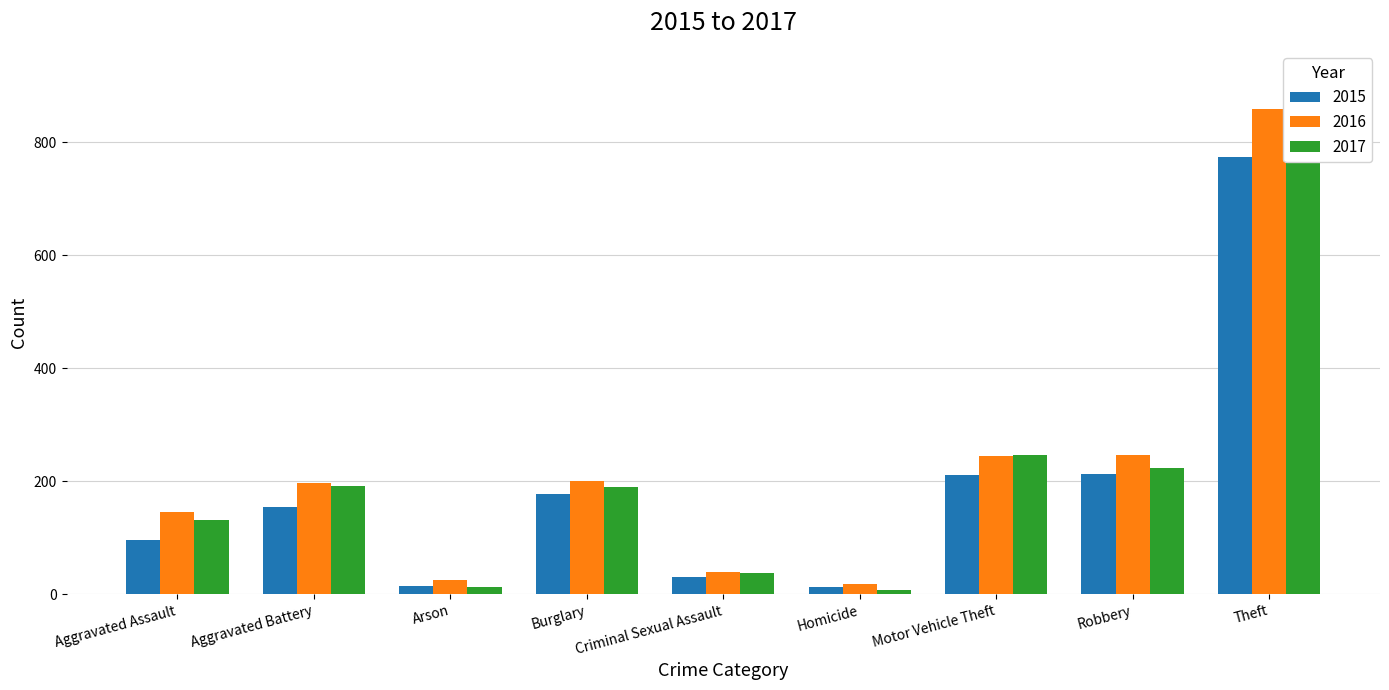

What is the total value across all series at Aggravated Assault?

372